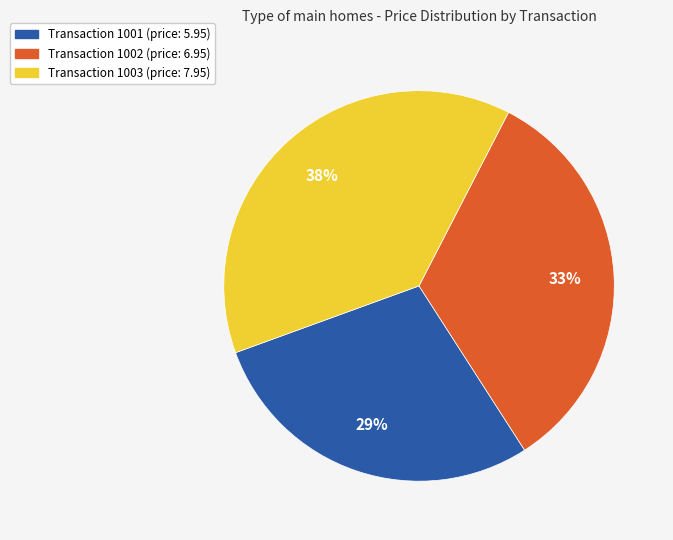

True or false: Transaction 1001 (price: 5.95) accounts for 37% of the total.

False